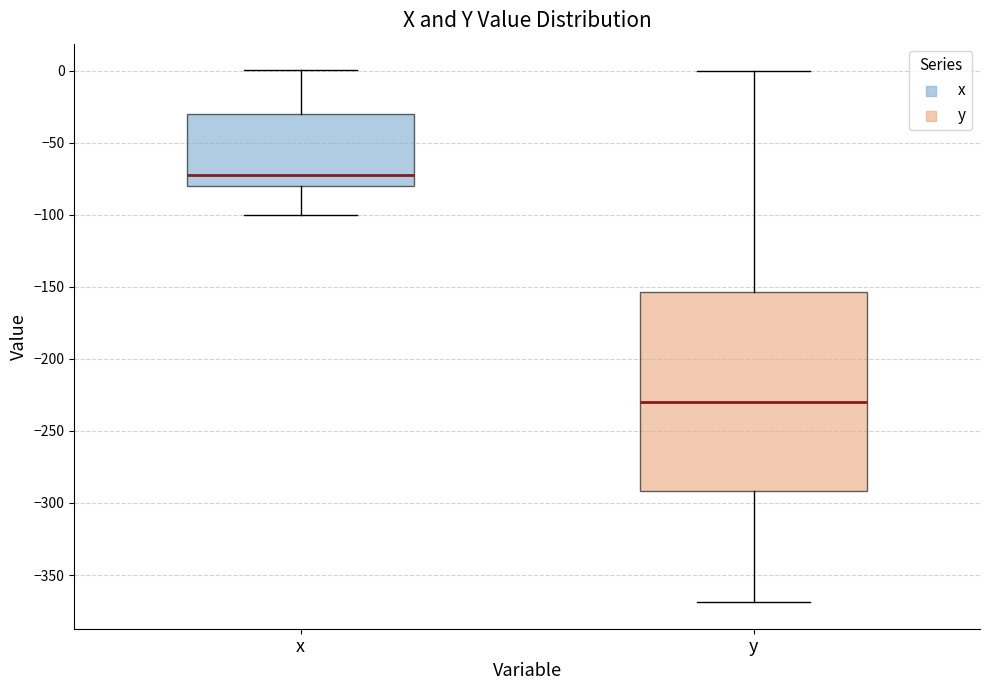

Reading left to right, read every box against the y-axis: the position of its median line, the range the box covers, and the ends of its whiskers. The values are not printed on the chart, so give them approximately, as read against the axis.

x: median -75, box -80 to -30, whiskers -100 to 0
y: median -230, box -290 to -155, whiskers -370 to 0